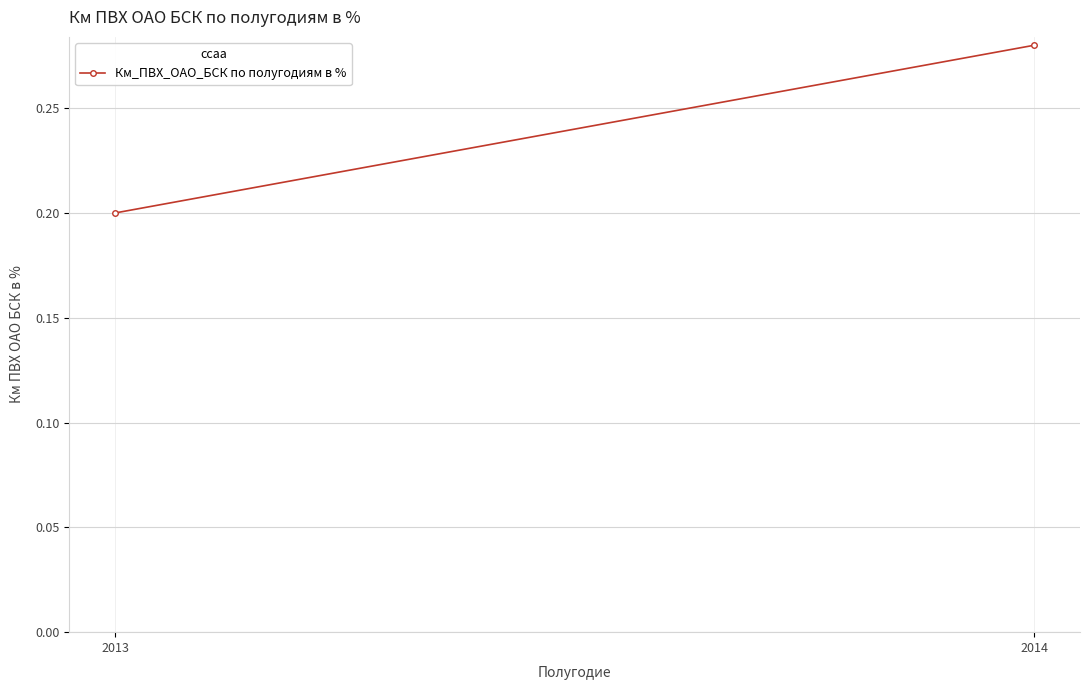

At which category does the chart reach its minimum across all series?

2013